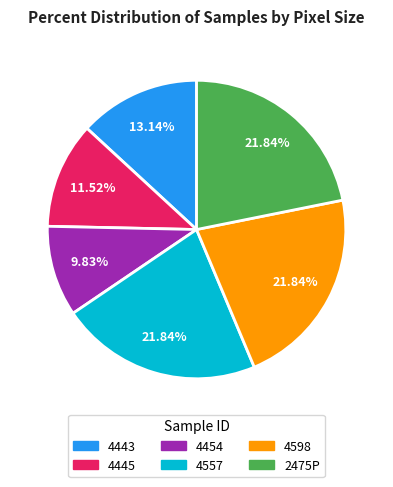

Between 2475P and 4445, which is larger?

2475P